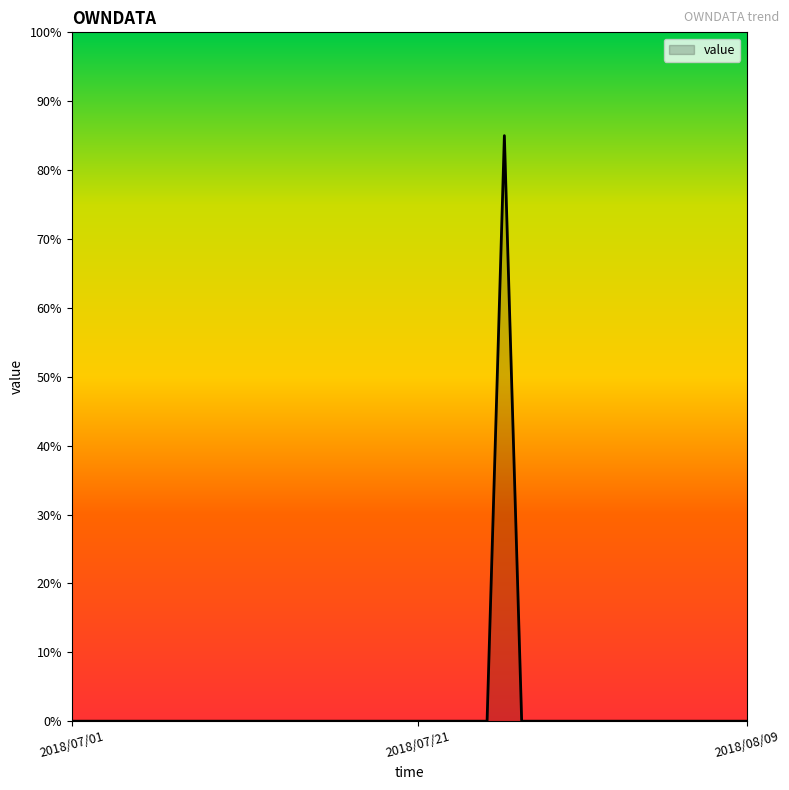

What is the maximum value shown in the chart?

85